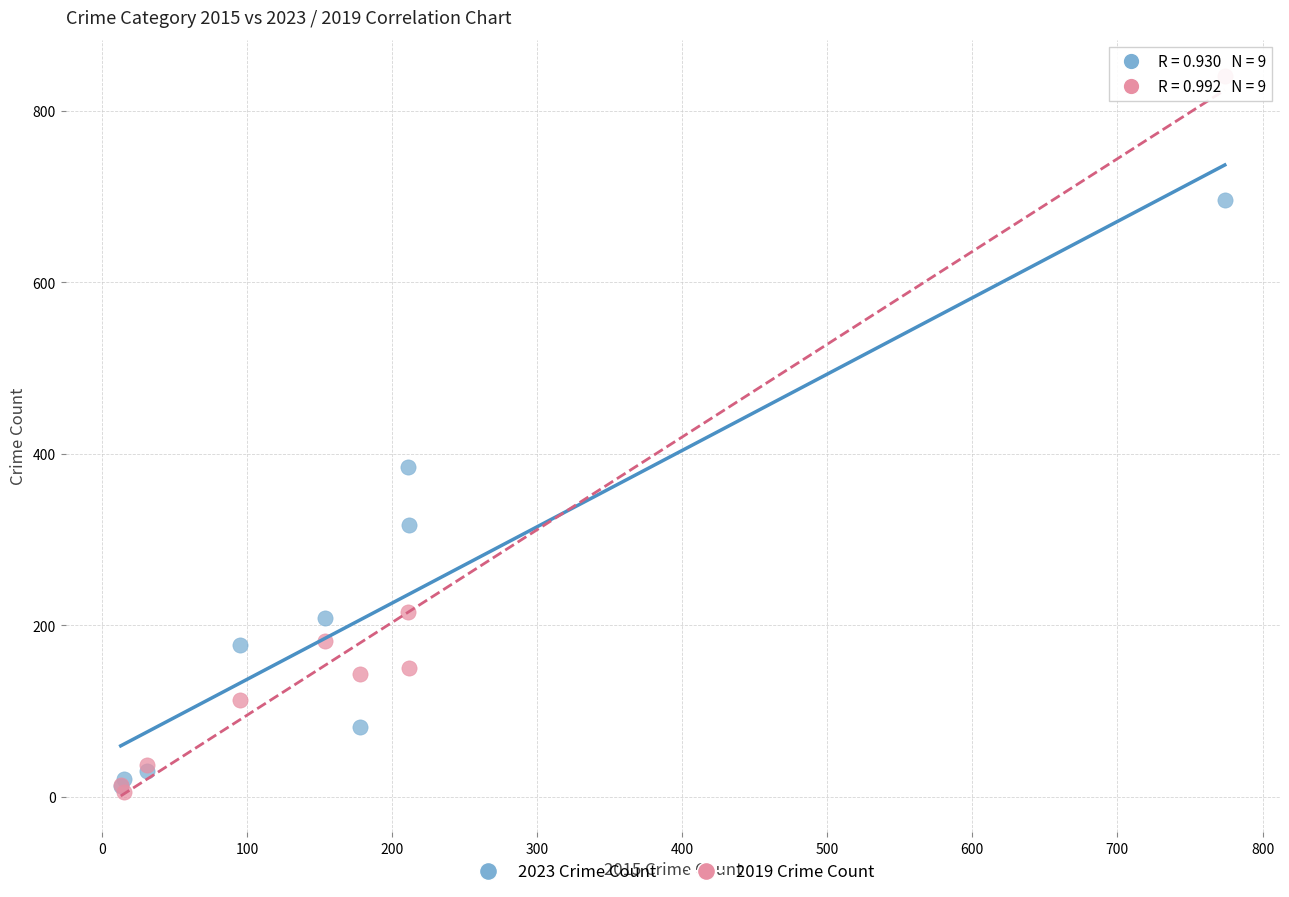

In the 2019 Crime Count series, what Y value is closest to 423?

216